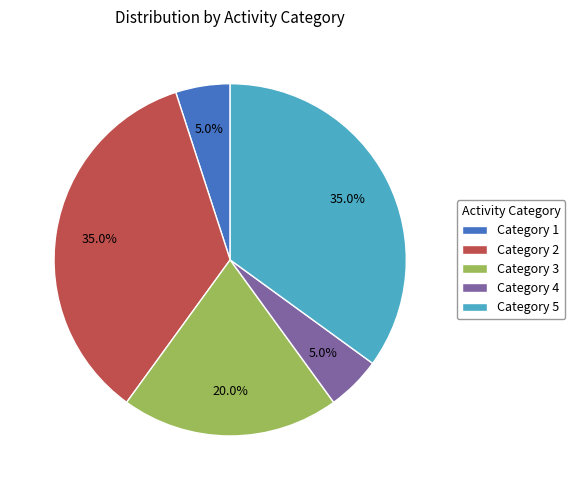

What is the ratio of the value at Category 5 to the value at Category 2?

1.0